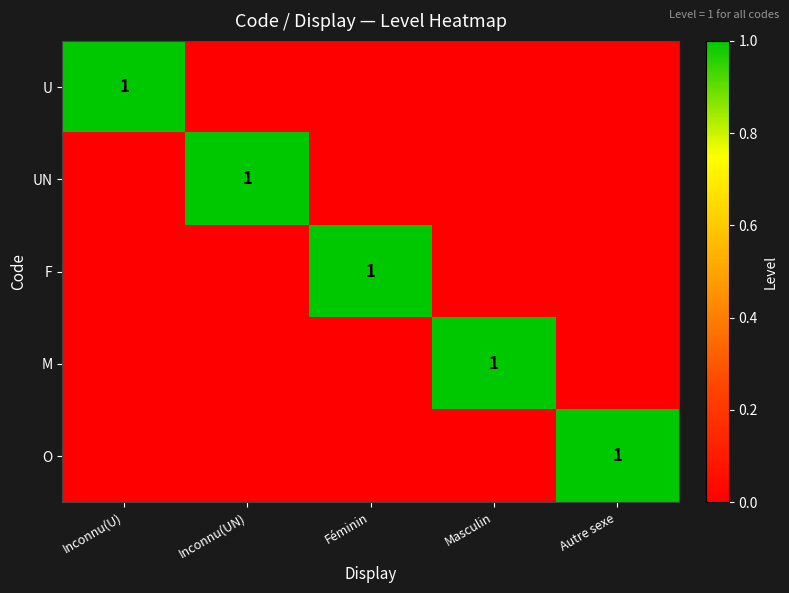

What is the sum of the M values at Féminin and Masculin?

1